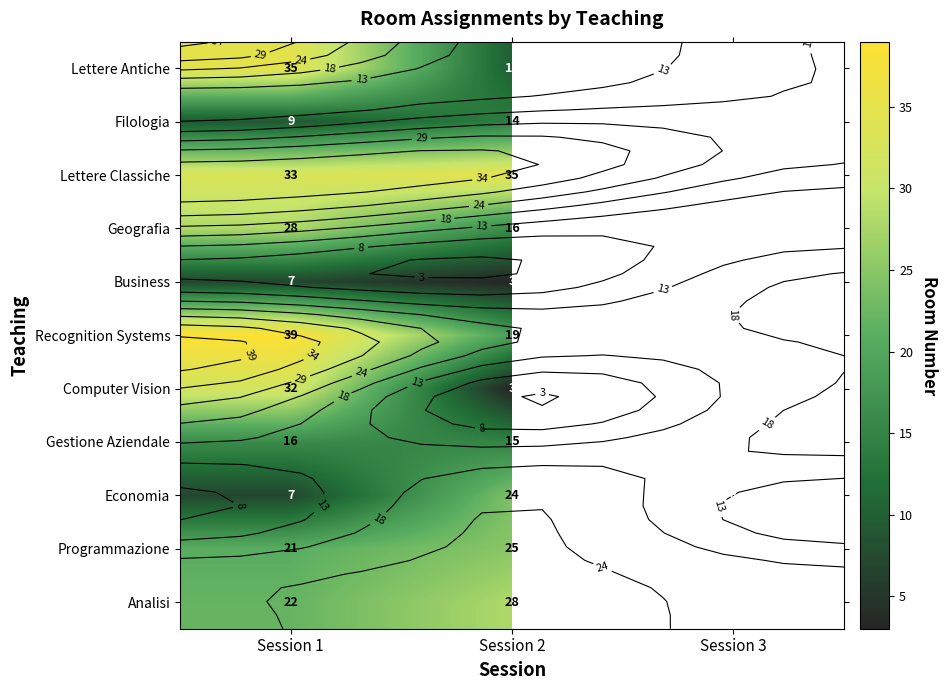

True or false: Economia has a value of 4.3 at Session 1.

False